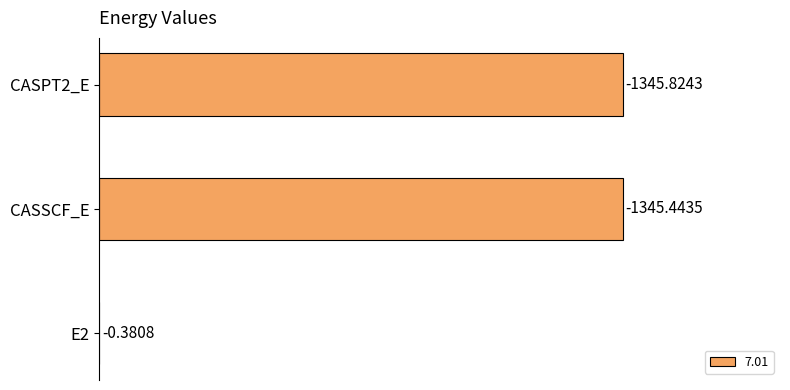

Are the bars horizontal?

Yes